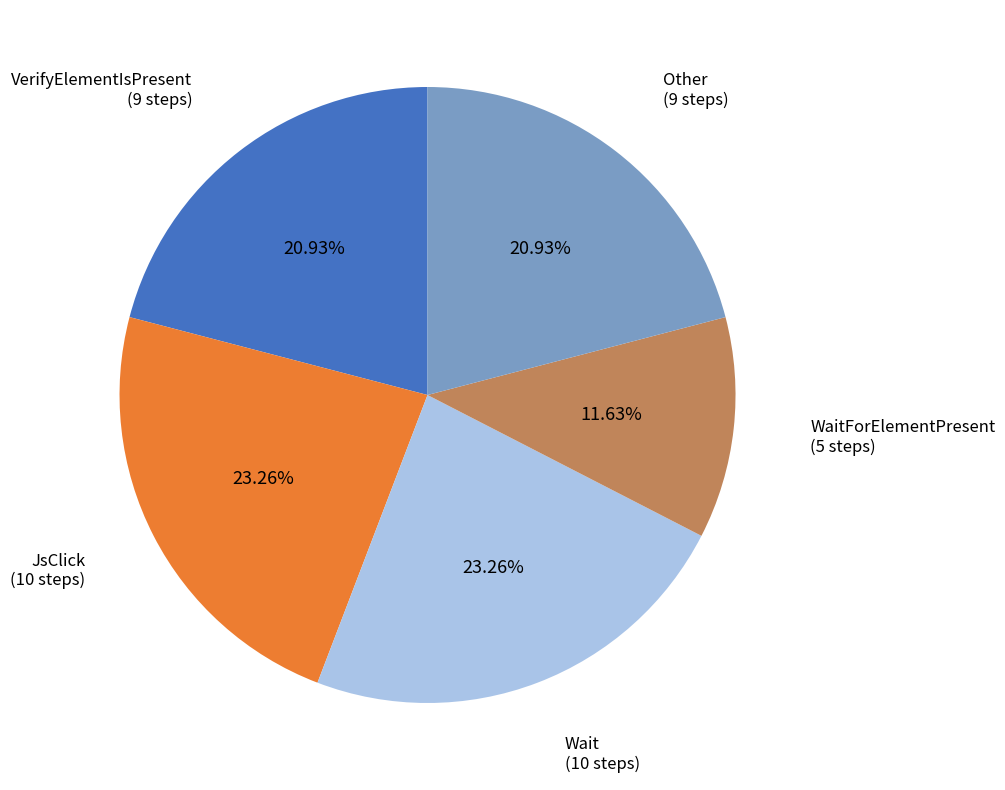

Is there any slice that represents more than half of the pie?

No